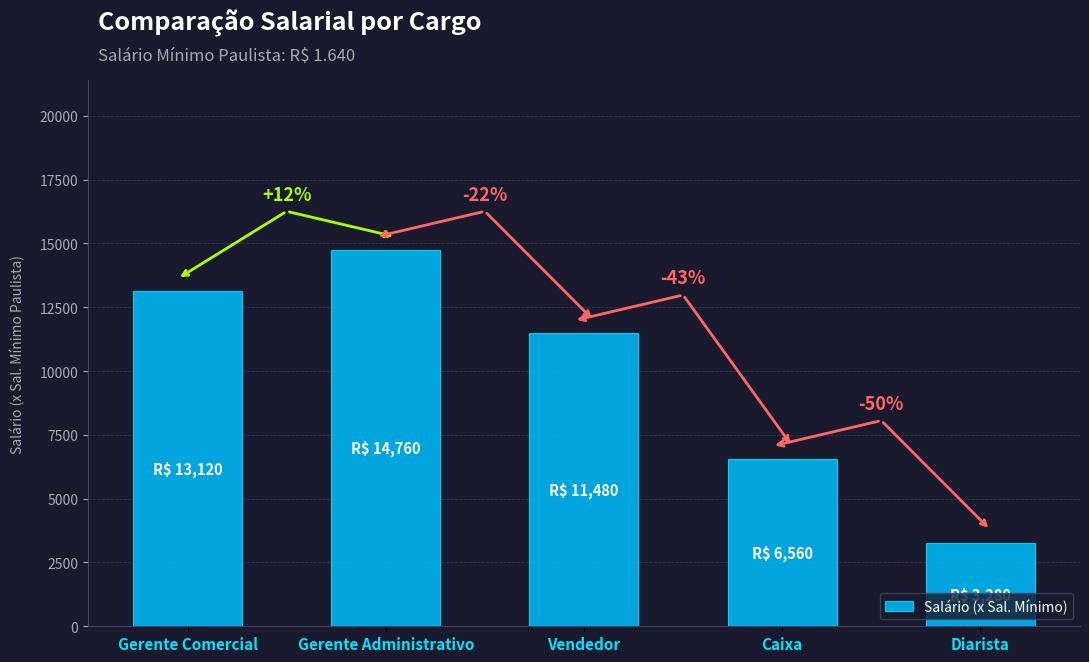

True or false: the data shows 6560 at Caixa.

True